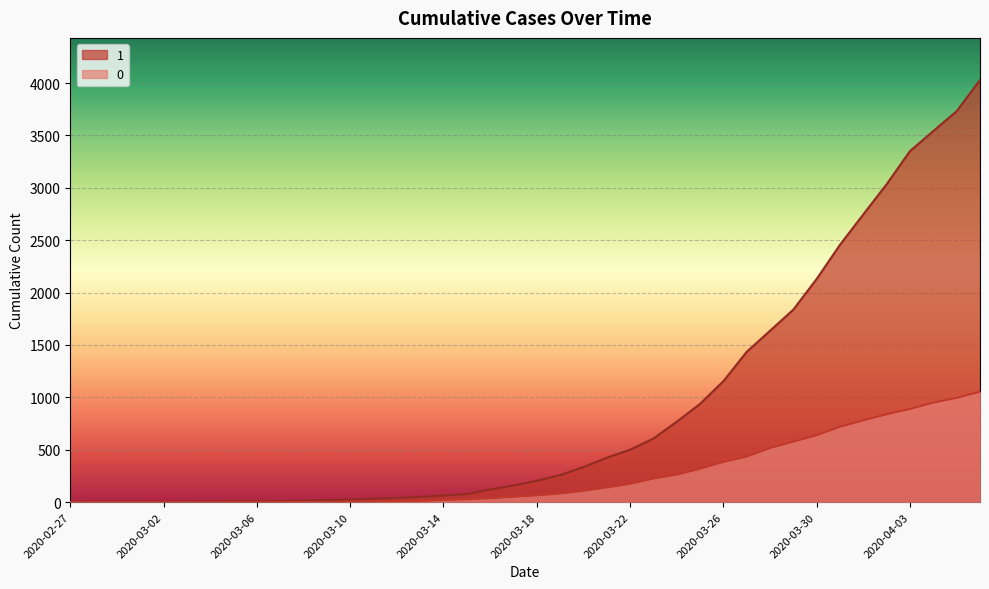

What is the sum of all 1 values?

35787